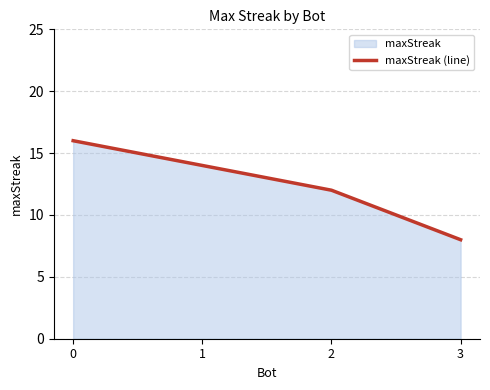

True or false: there are more than 1 points higher than both neighbors.

False